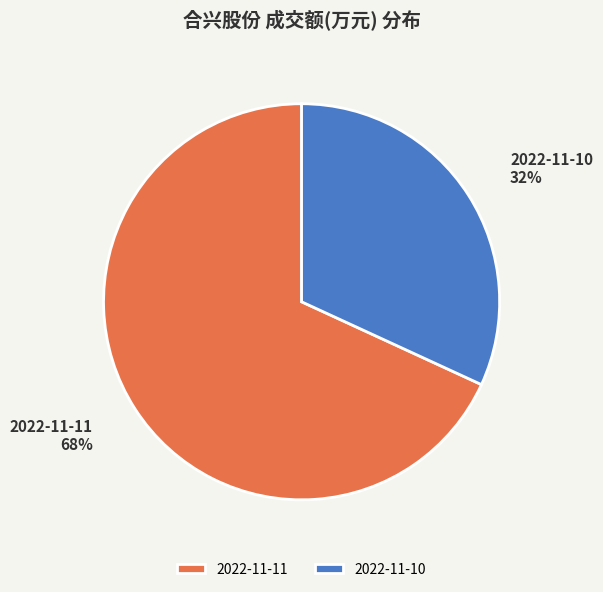

To the nearest percent, what is the average slice percentage?

50%